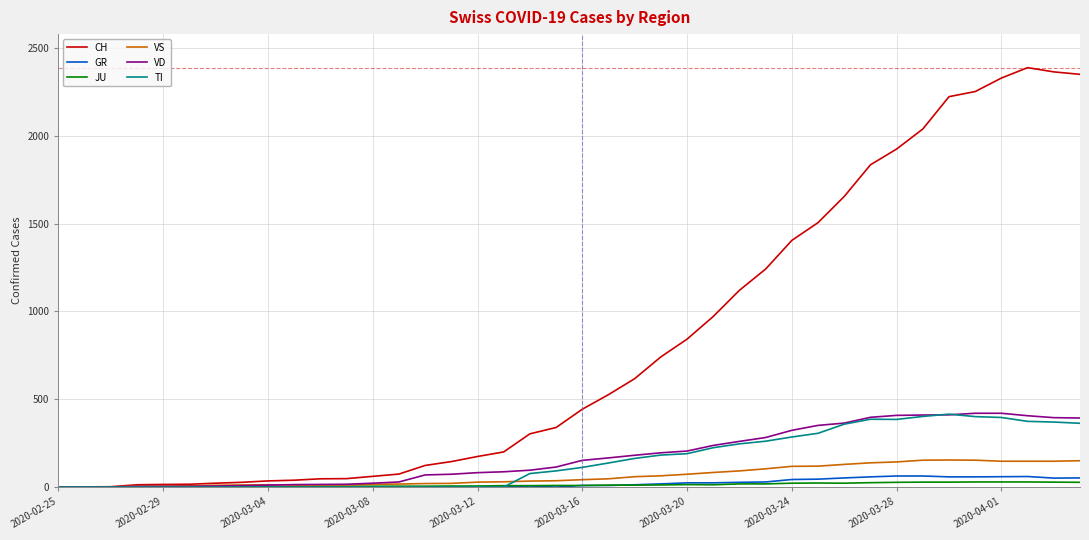

Which series has the largest total across all categories?

CH